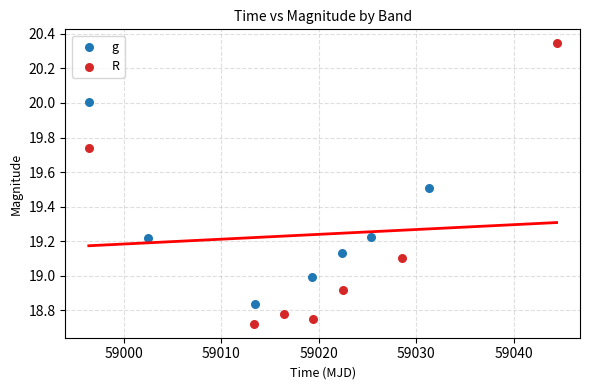

Which series reaches the minimum Y coordinate?

R